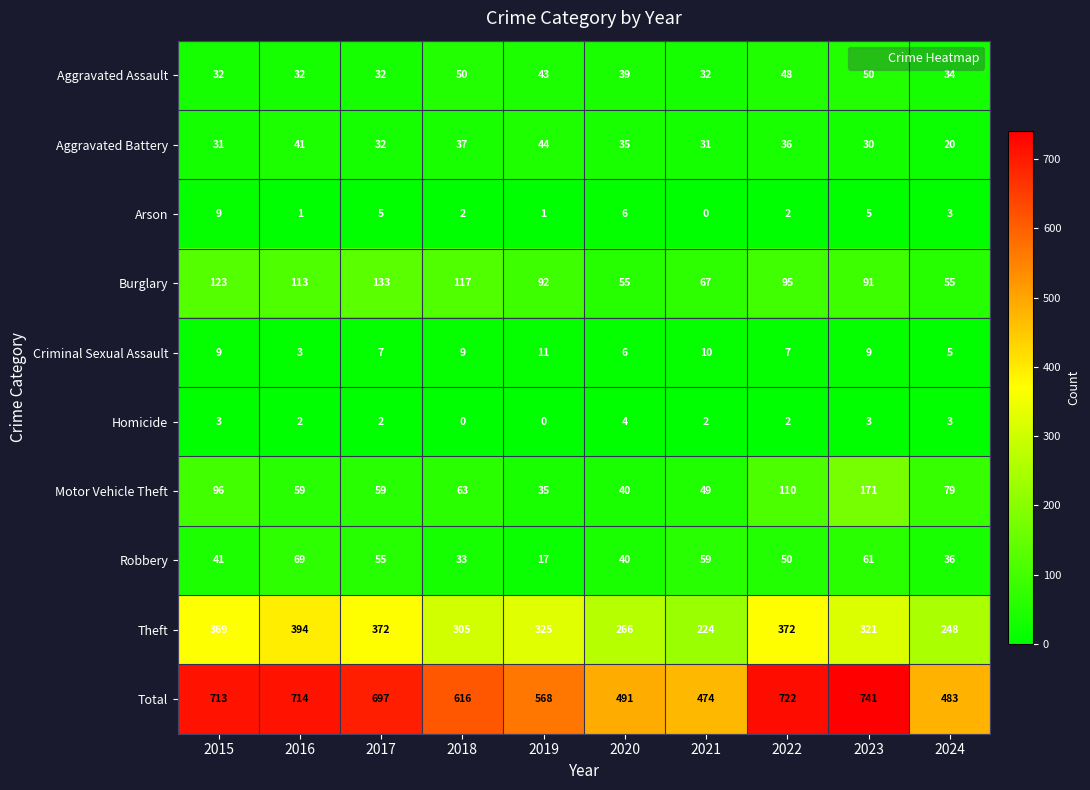

What is the sum of the Aggravated Assault values at 2023 and 2019?

93